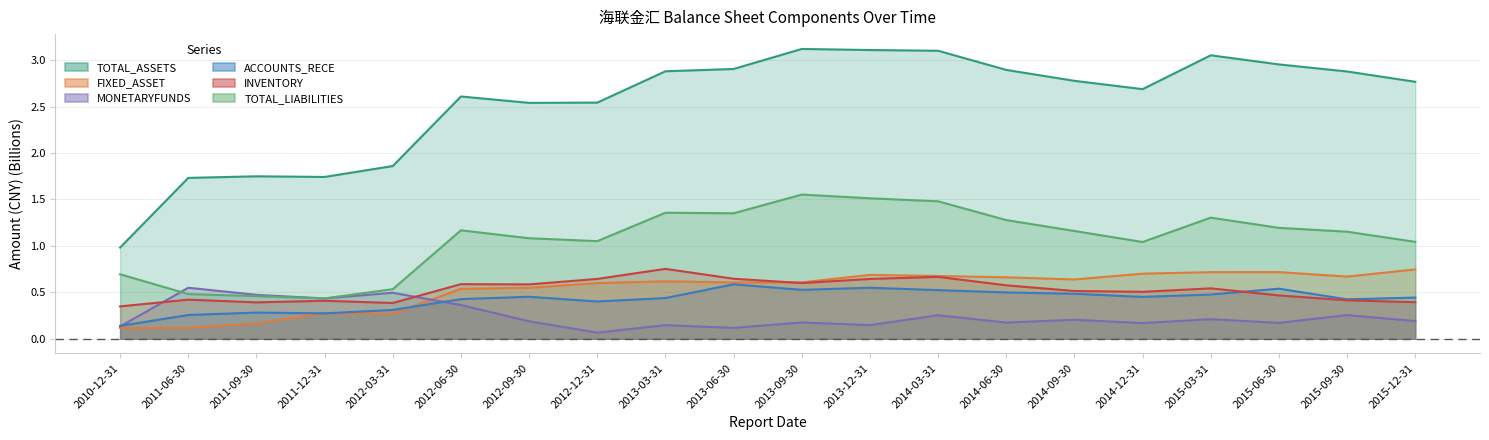

Which series has the largest total across all categories?

TOTAL_ASSETS